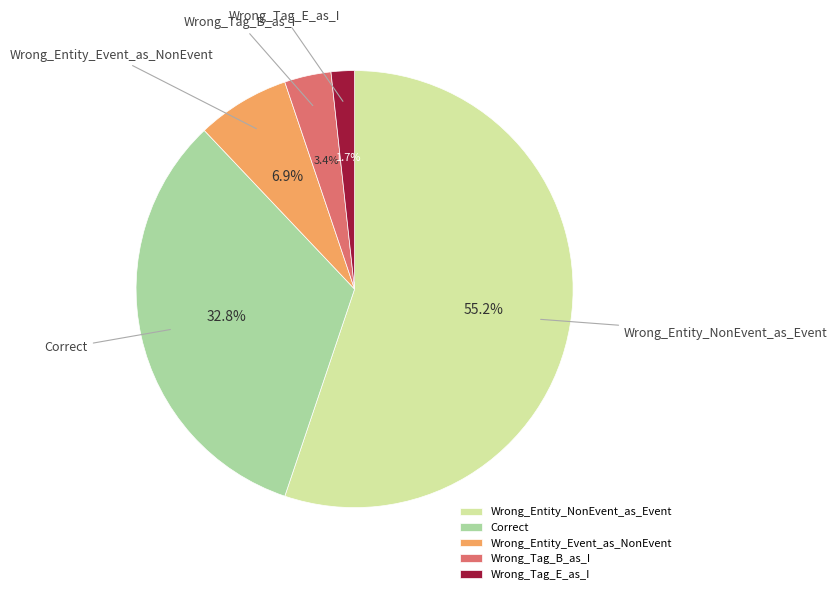

To the nearest percent, what is the difference between the largest and smallest slice percentages?

53%